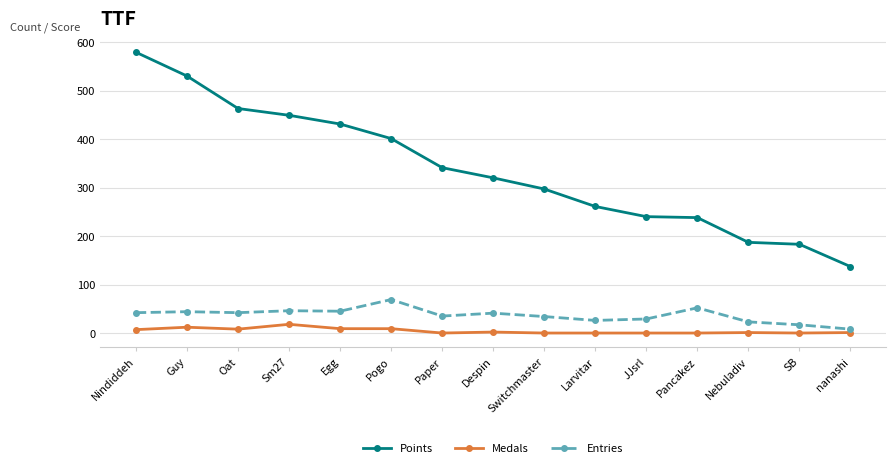

Is the value of Points at Guy greater than the value of Entries at Paper?

Yes